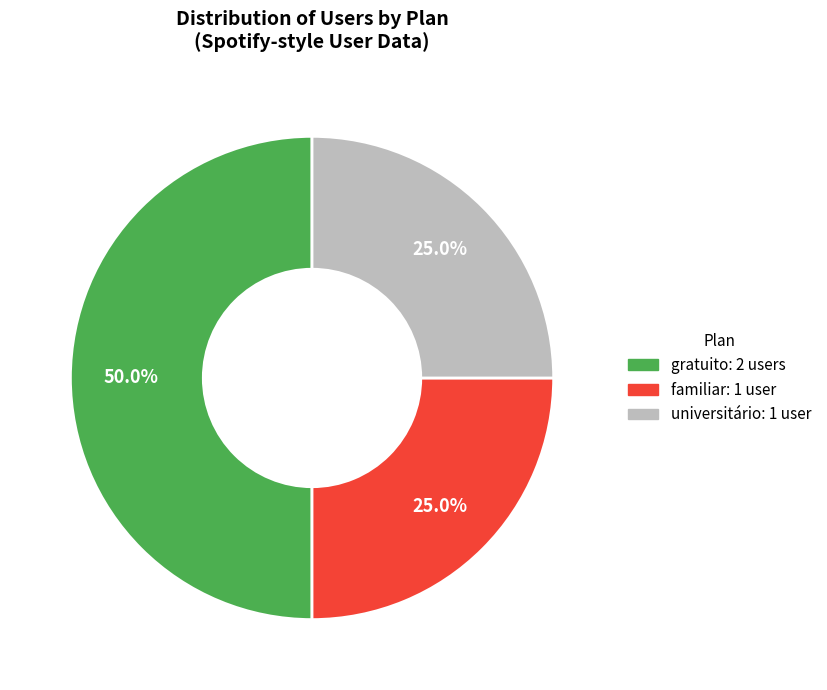

Does universitário: 1 user represent more than half of the total?

No